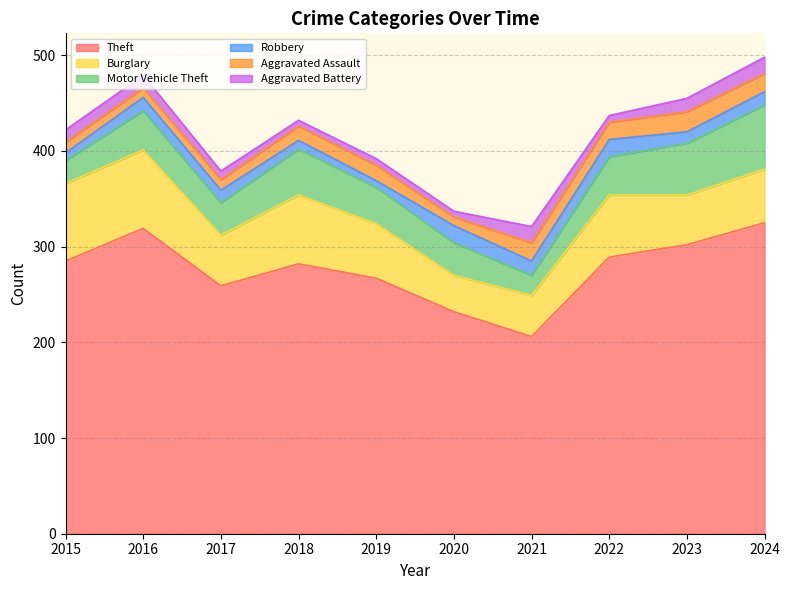

At how many categories does at least one series exceed 242?

8